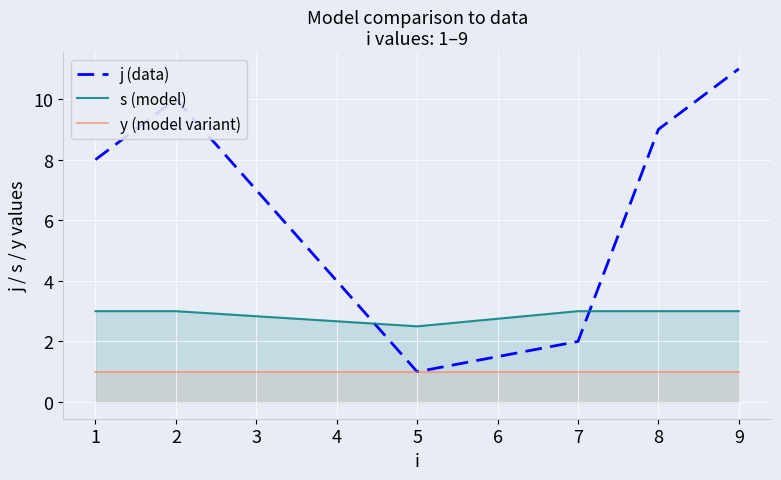

True or false: j (data) has a value of 11.0 at 9.

True